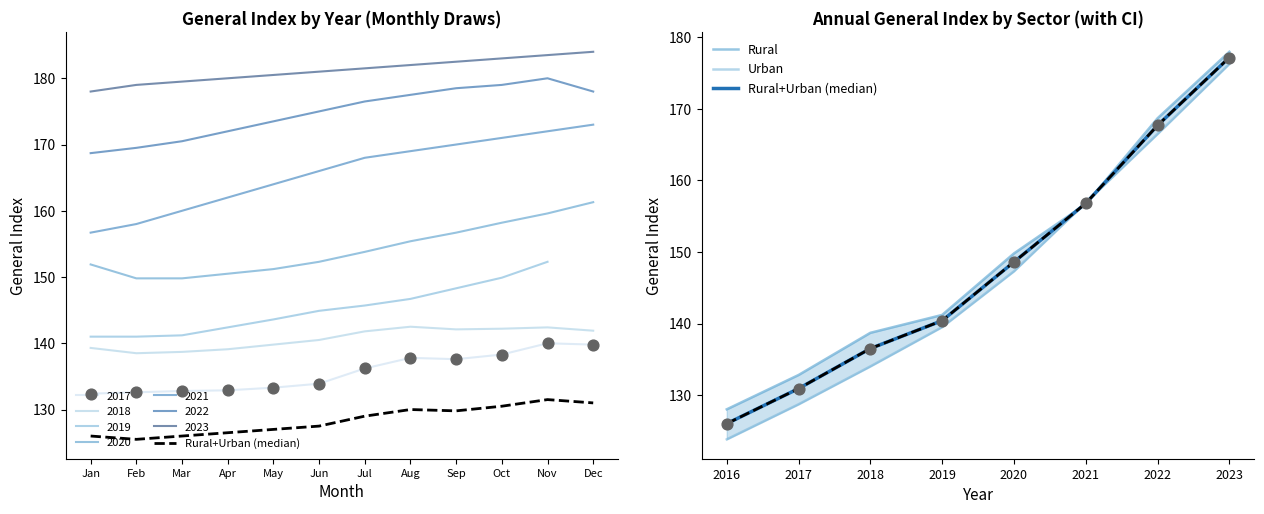

At how many categories does at least one series exceed 148?

4